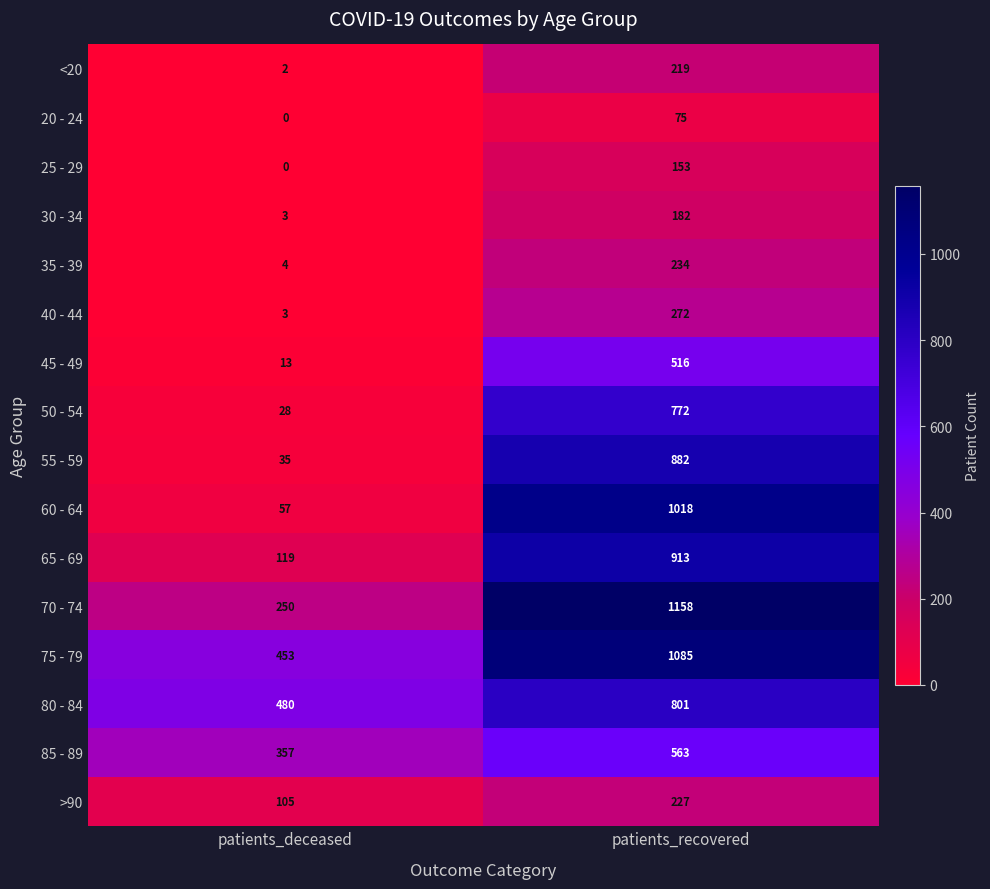

At which label is 60 - 64 closest to 537?

patients_deceased